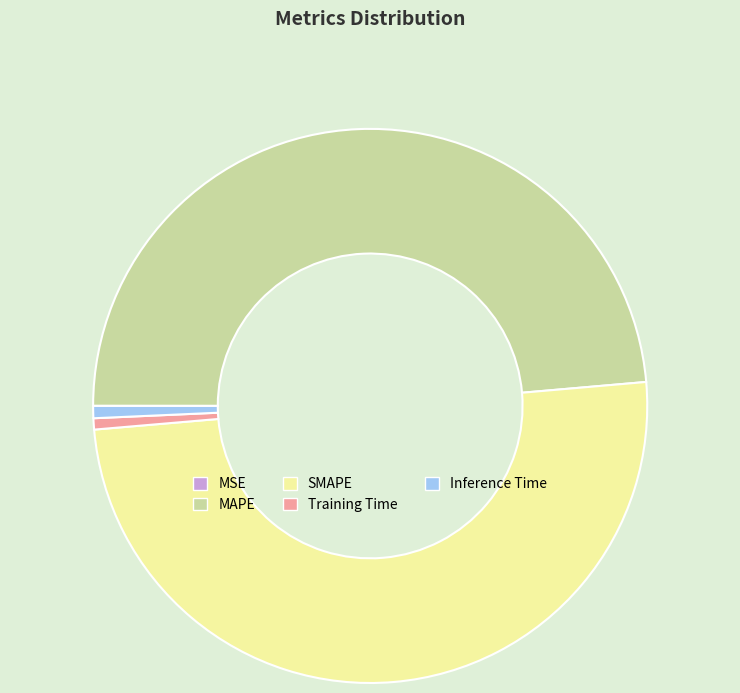

Which has a higher value, SMAPE or Training Time?

SMAPE